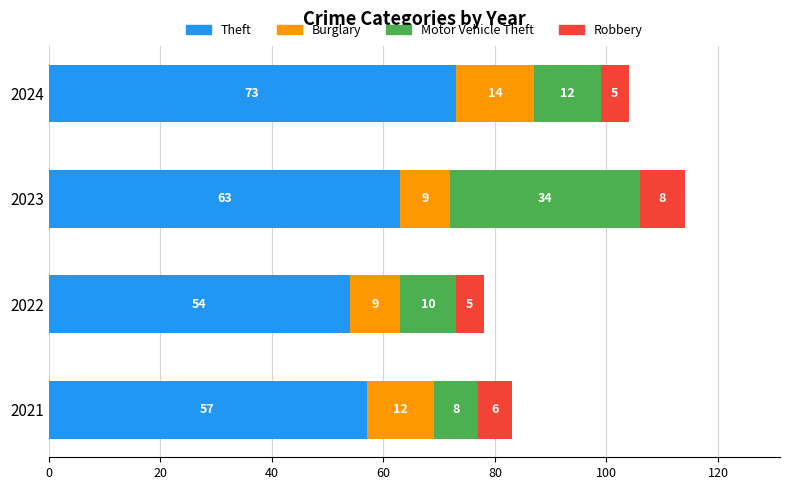

What is the sum of all Theft values?

247